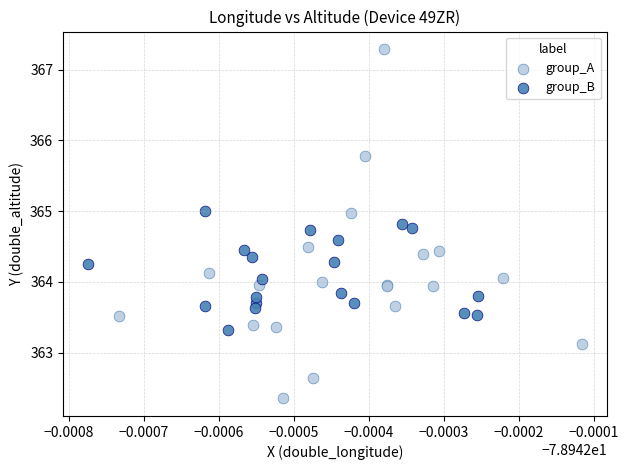

Which series contains the lowest Y value?

group_A